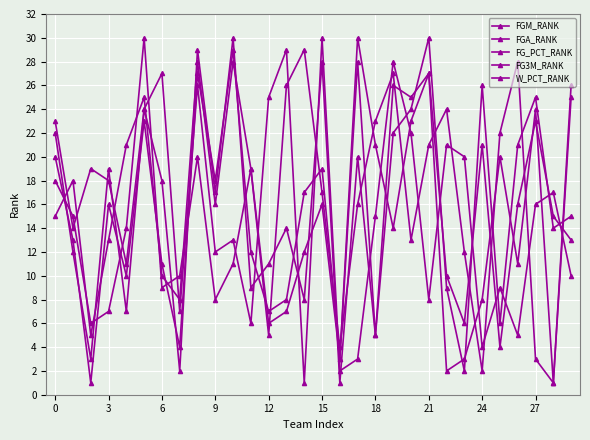

How many series are shown in this chart?

5